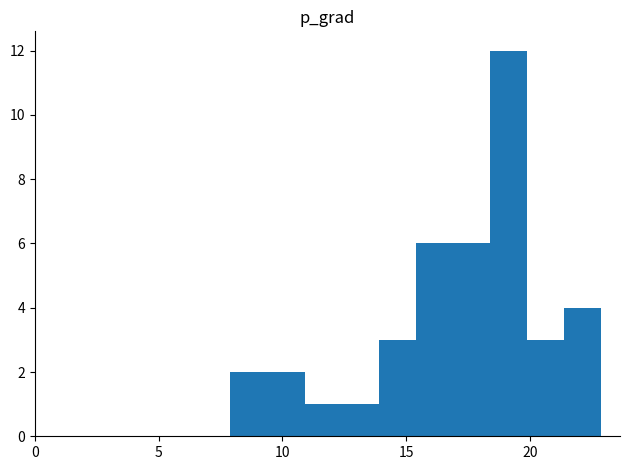

Around what value on the x-axis is the tallest bar? Give the approximate position of its centre, as read against the axis.

19.0